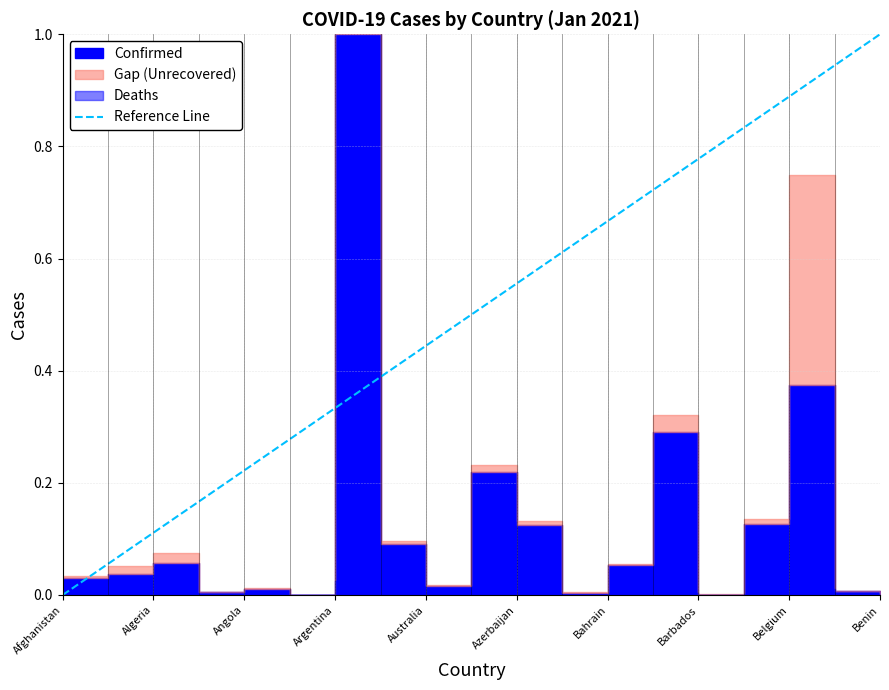

The chart shows a value of 1 at Benin. True or false?

False